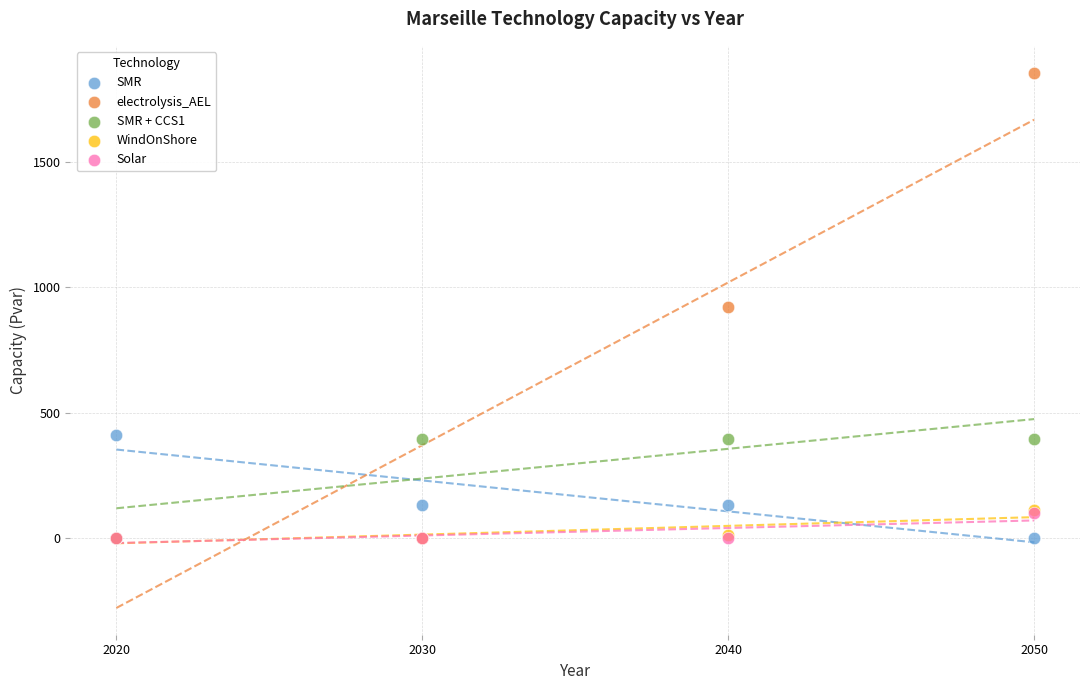

What are all the series names shown in the legend?

SMR, electrolysis_AEL, SMR + CCS1, WindOnShore, Solar